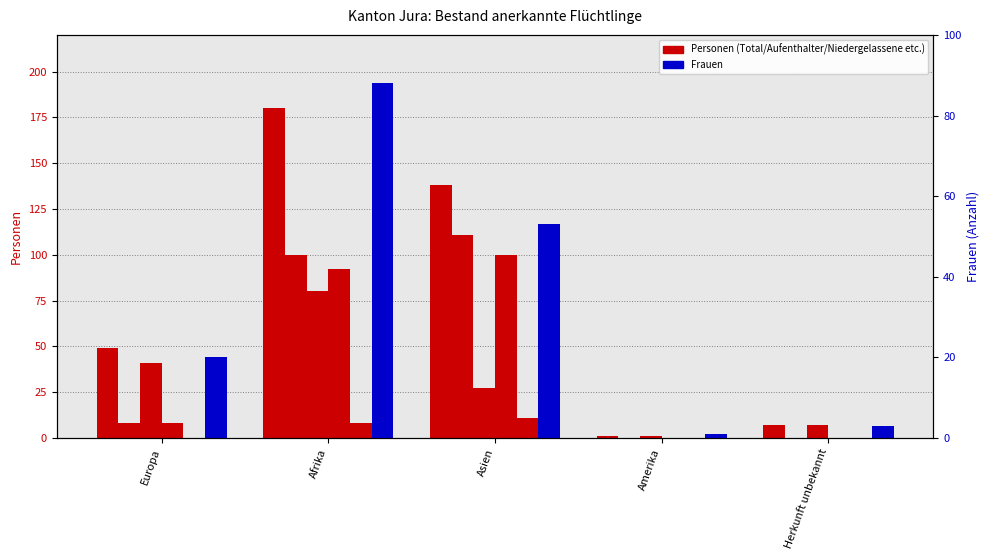

What is the spread (max minus min) of values at Asien?

127